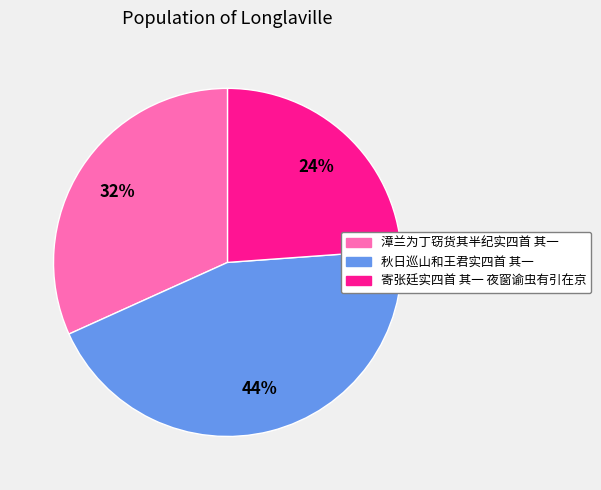

What percentage is the 漳兰为丁窃货其半纪实四首 其一 slice, to the nearest percent?

32%